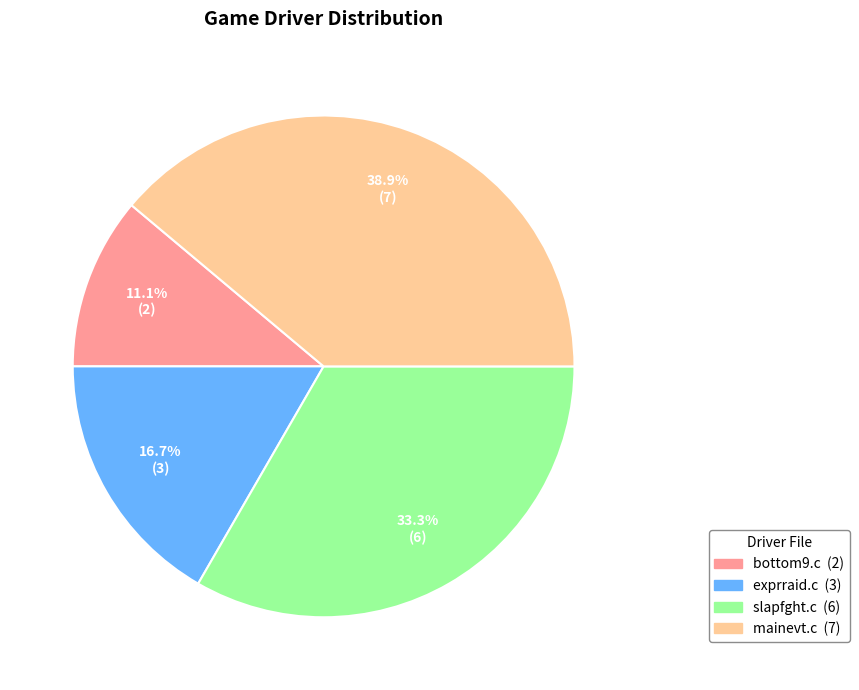

Does any single category account for the majority?

No